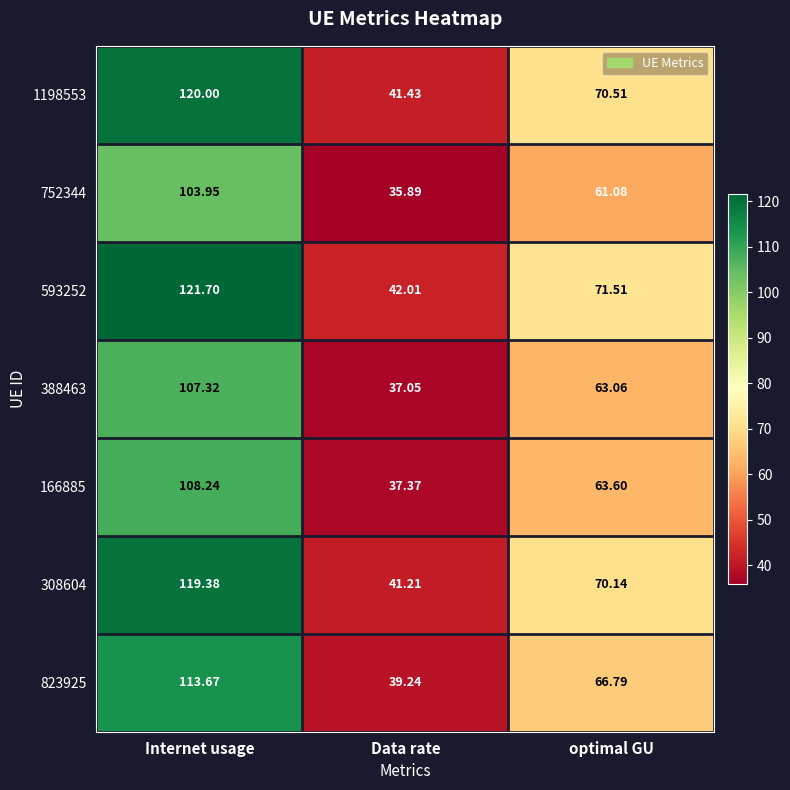

Rank the series at Internet usage from highest to lowest value.

593252, 1198553, 308604, 823925, 166885, 388463, 752344